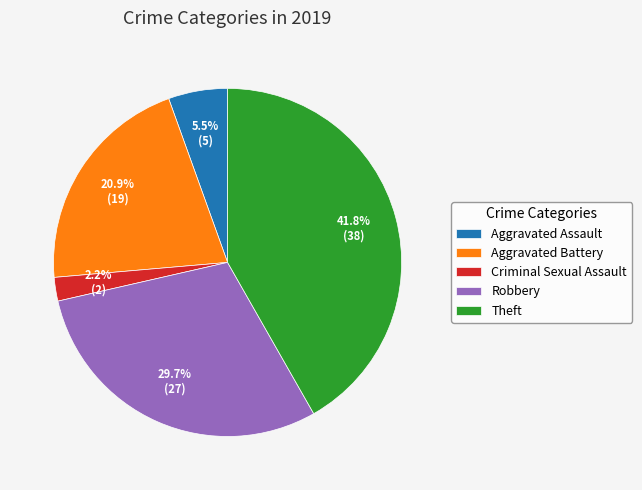

Does any single category account for the majority?

No